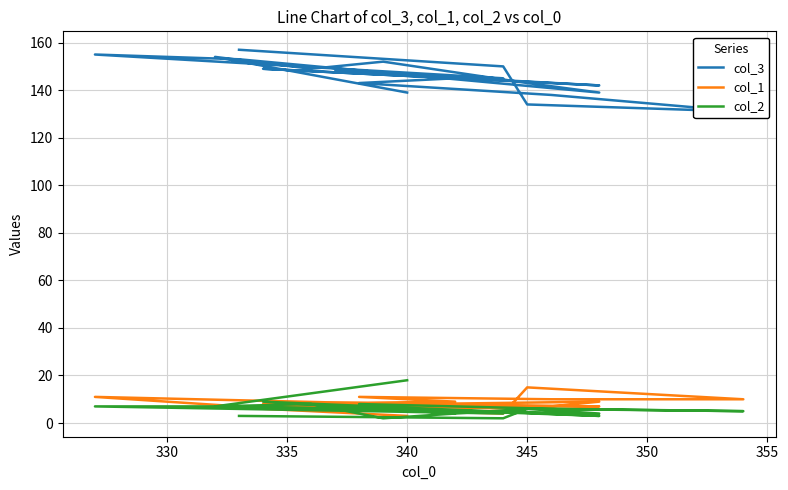

How many values in the col_2 series are below 6?

8